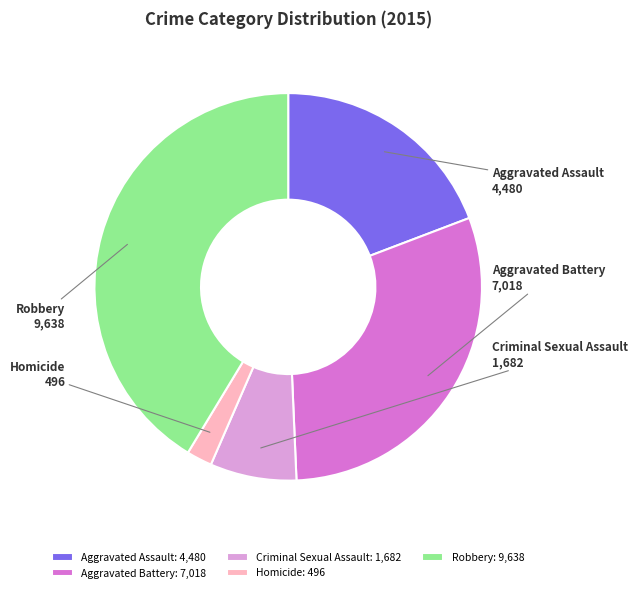

Rank the categories by value from lowest to highest.

Homicide, Criminal Sexual Assault, Aggravated Assault, Aggravated Battery, Robbery